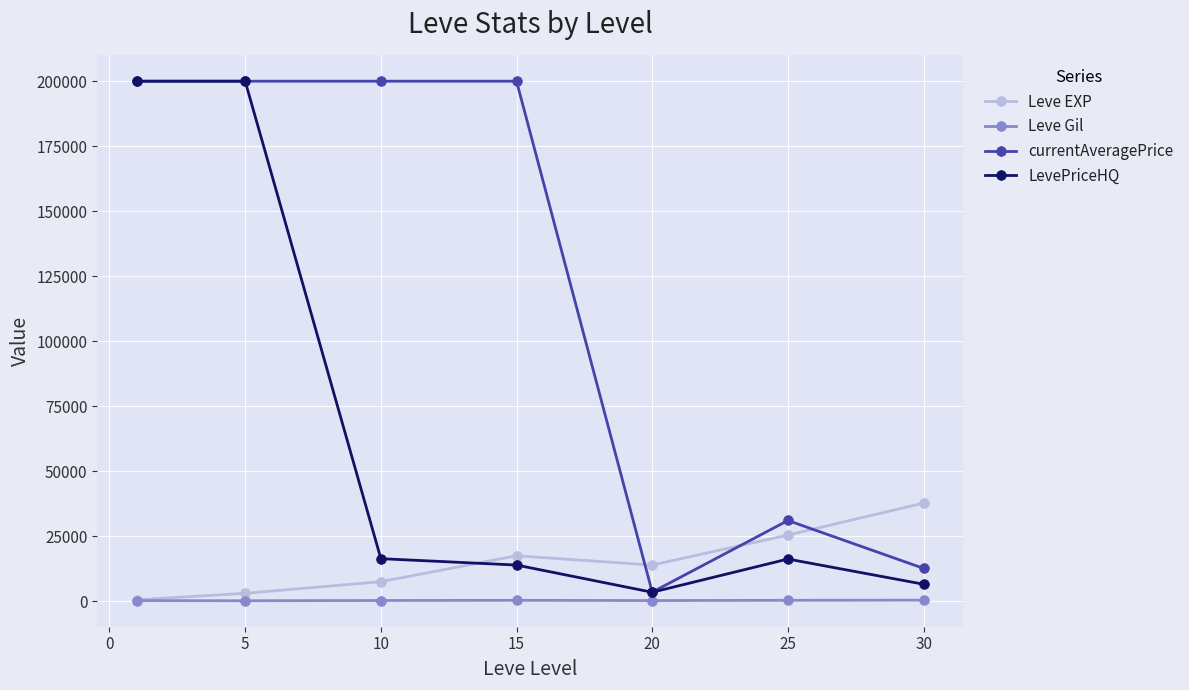

What are all the series names shown in the legend?

Leve EXP, Leve Gil, currentAveragePrice, LevePriceHQ